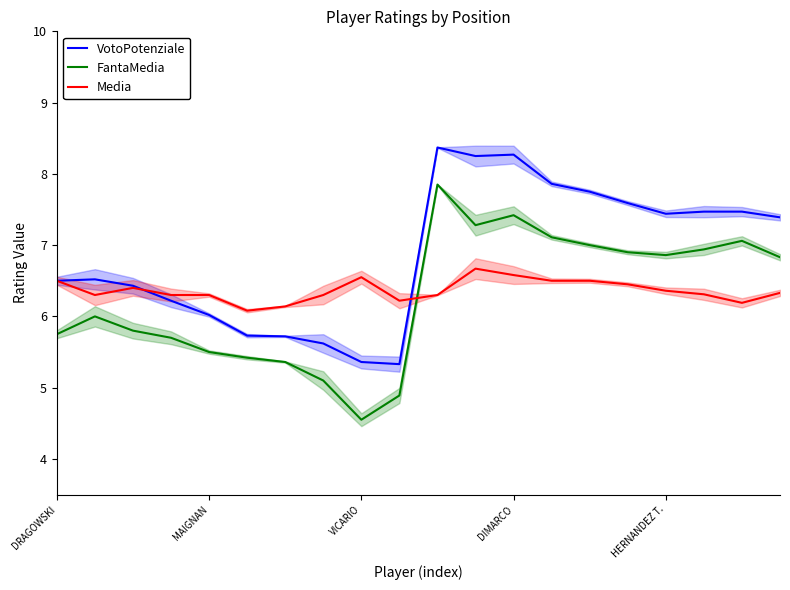

Count the Media values in the range 6 to 7.

20